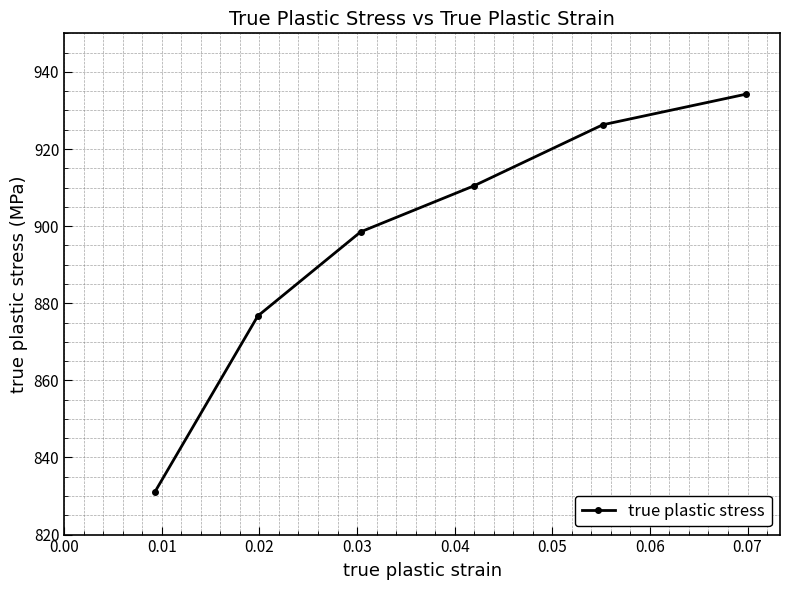

What is the greatest value displayed?

934.2